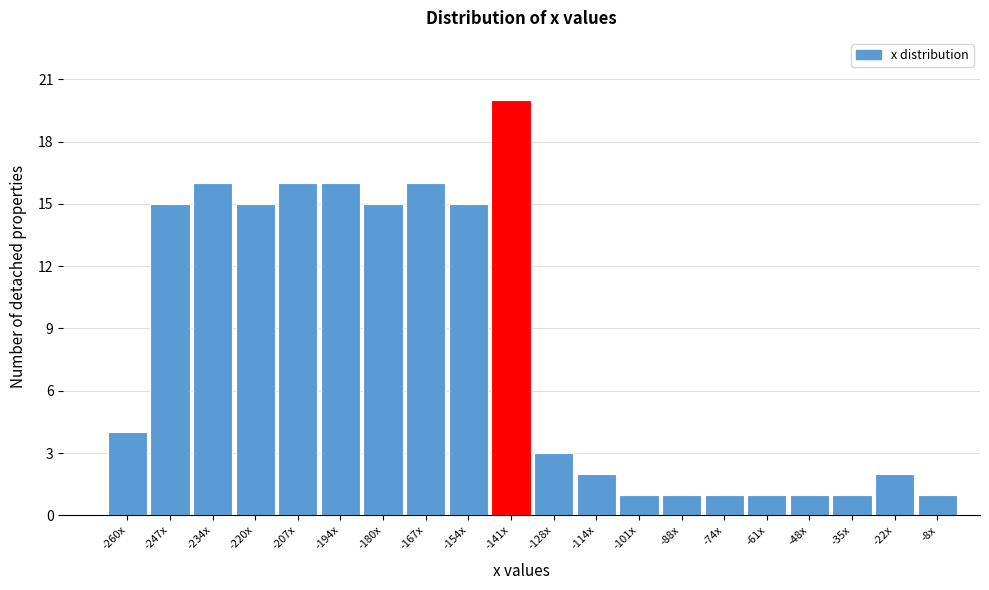

Reading left to right, list all the values displayed in this chart.

-260x=4	-247x=15	-234x=16	-220x=15	-207x=16	-194x=16	-180x=15	-167x=16	-154x=15	-141x=20	-128x=3	-114x=2	-101x=1	-88x=1	-74x=1	-61x=1	-48x=1	-35x=1	-22x=2	-8x=1